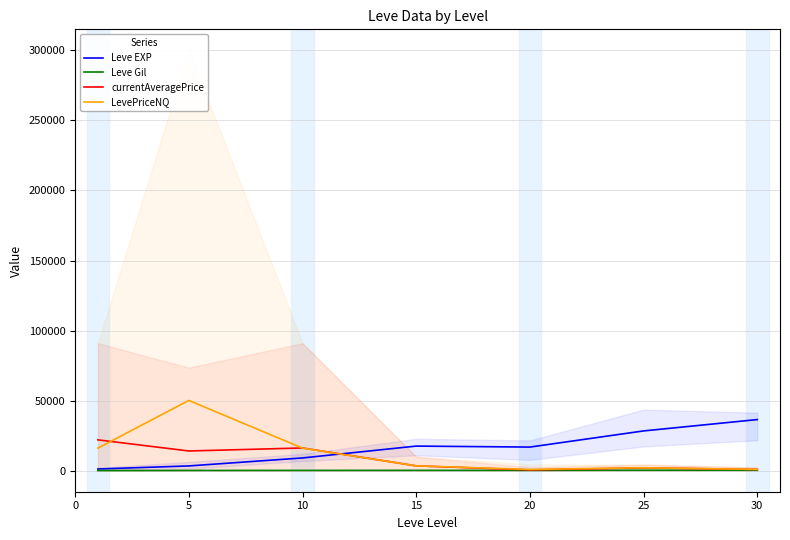

What is the approximate value of currentAveragePrice at 20?

561.9